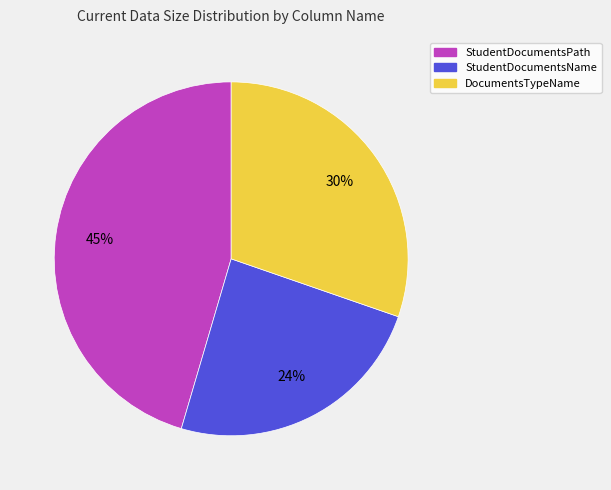

Which category has the biggest portion of the pie?

StudentDocumentsPath